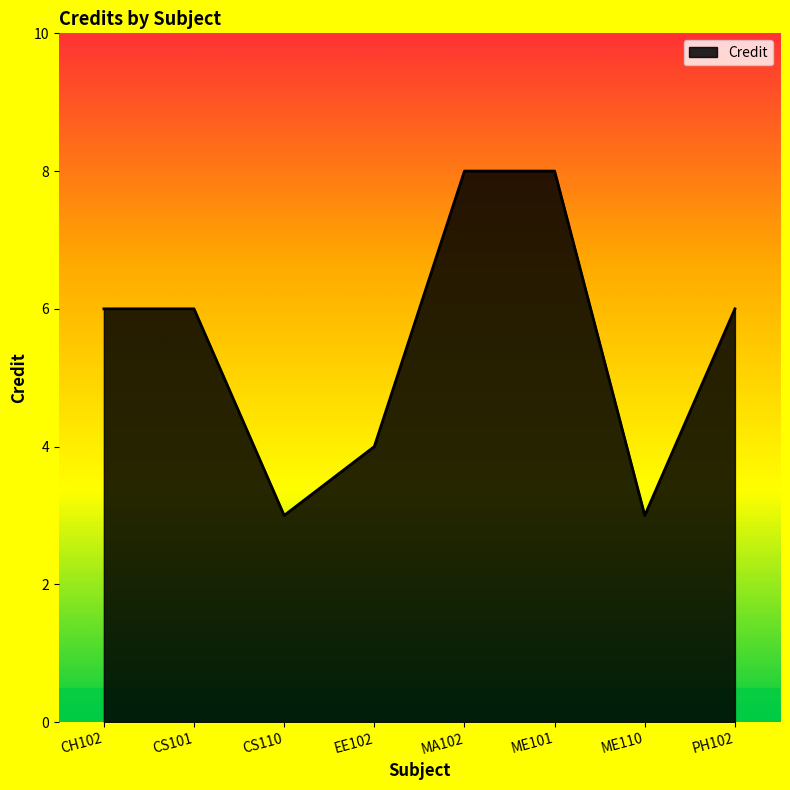

Read the value at CS110.

3